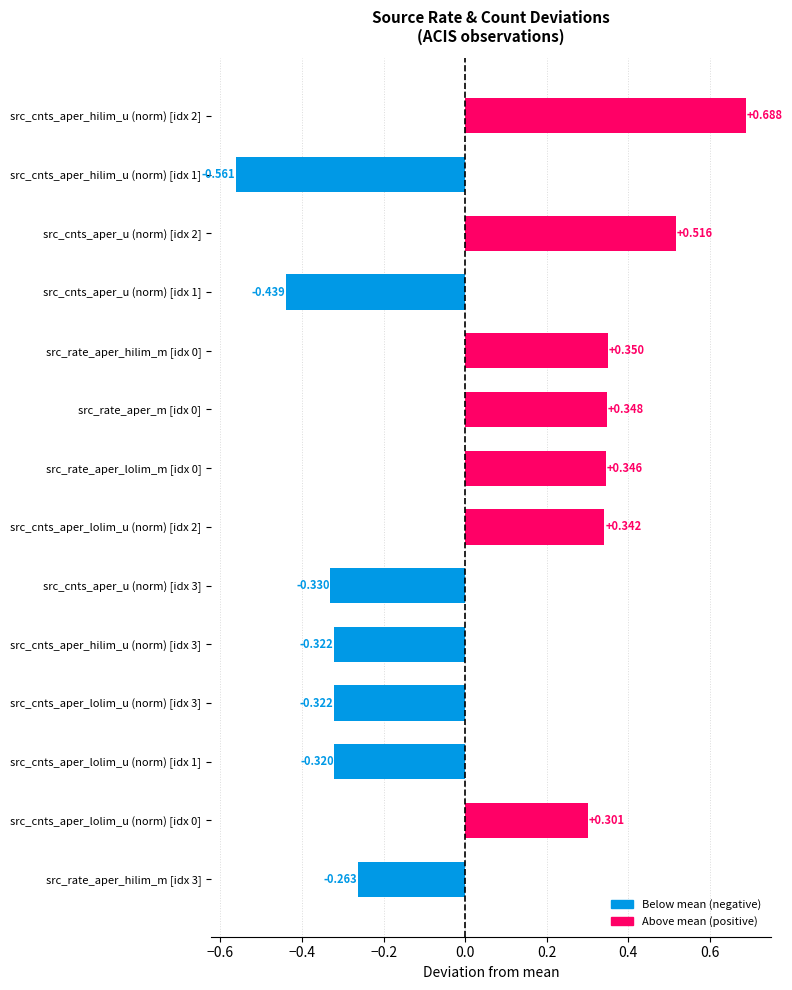

Count the number of data series in this chart.

1